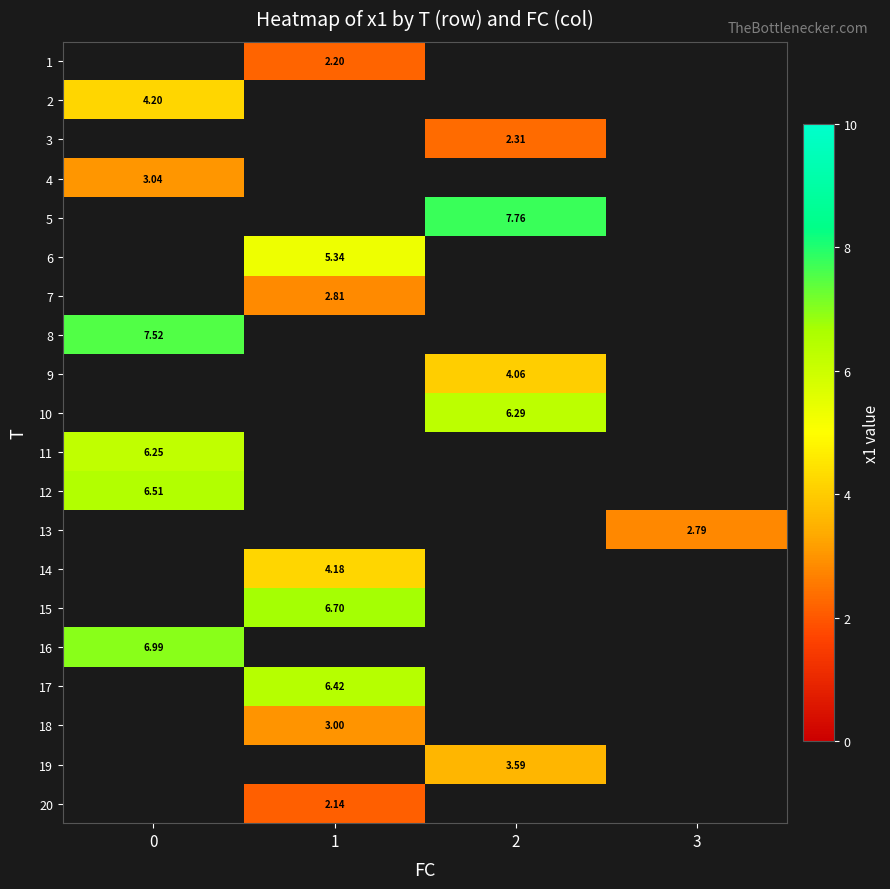

At which category does the chart reach its minimum across all series?

1